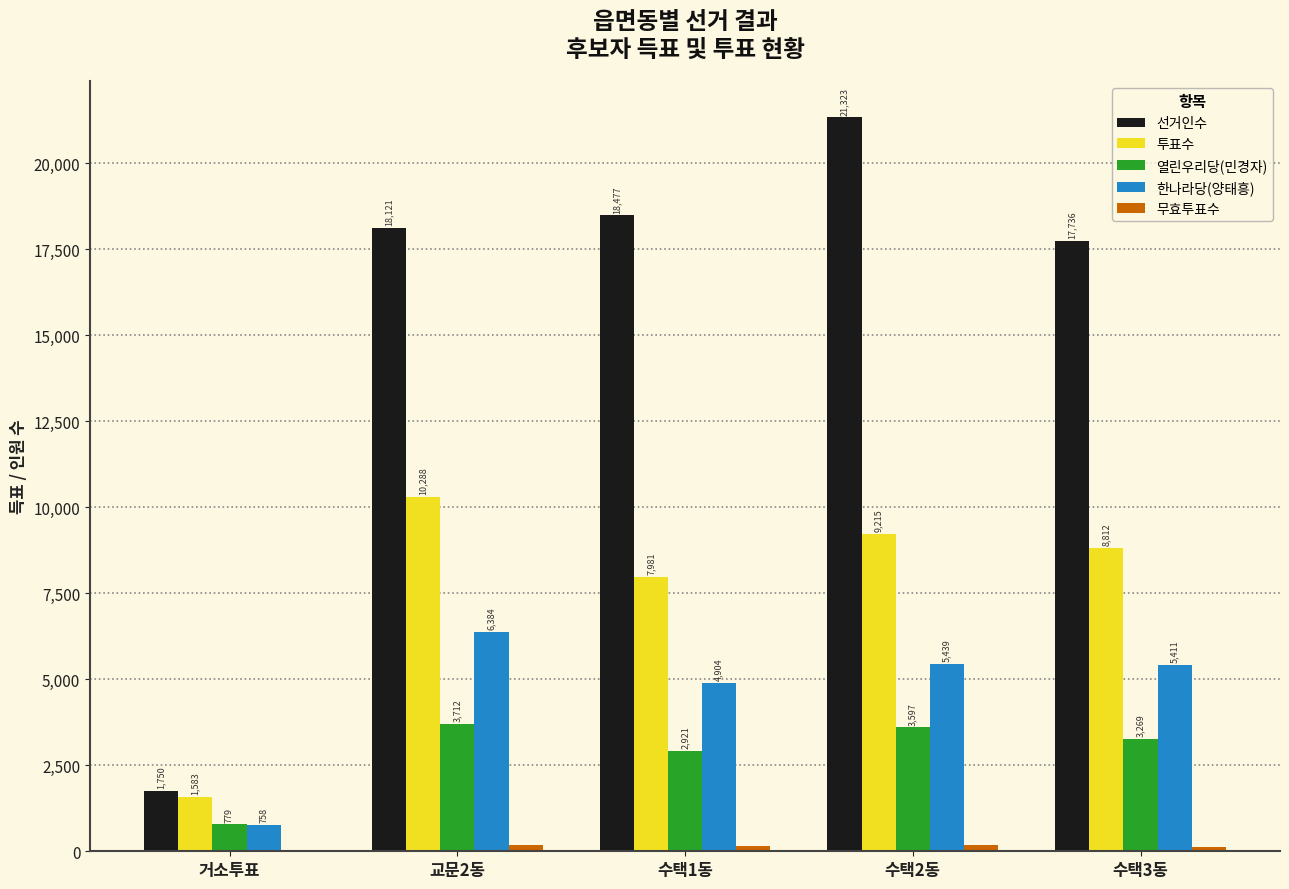

What is the total value across all series at 수택2동?

39753